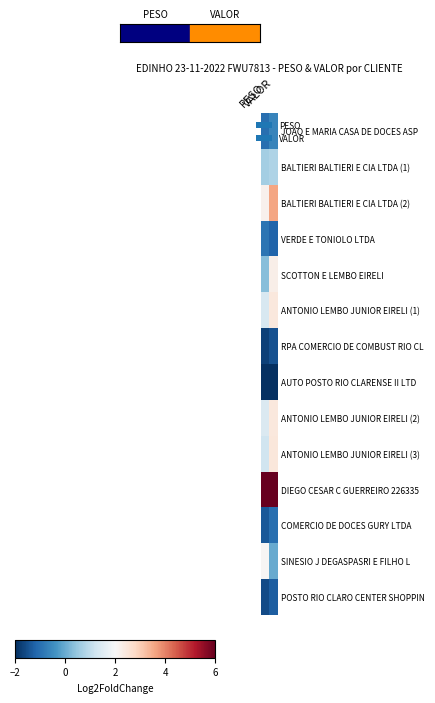

Reading left to right, what are all the values shown in this chart?

JOAO E MARIA CASA DE DOCES ASP: PESO=-1.0	VALOR=-0.7
BALTIERI BALTIERI E CIA LTDA (1): PESO=0.7	VALOR=0.8
BALTIERI BALTIERI E CIA LTDA (2): PESO=2.2	VALOR=3.6
VERDE E TONIOLO LTDA: PESO=-0.9	VALOR=-1.2
SCOTTON E LEMBO EIRELI: PESO=0.3	VALOR=2.2
ANTONIO LEMBO JUNIOR EIRELI (1): PESO=1.4	VALOR=2.4
RPA COMERCIO DE COMBUST RIO CL: PESO=-1.7	VALOR=-1.5
AUTO POSTO RIO CLARENSE II LTD: PESO=-2.0	VALOR=-2.0
ANTONIO LEMBO JUNIOR EIRELI (2): PESO=1.4	VALOR=2.4
ANTONIO LEMBO JUNIOR EIRELI (3): PESO=1.2	VALOR=2.5
DIEGO CESAR C GUERREIRO 226335: PESO=6.0	VALOR=6.0
COMERCIO DE DOCES GURY LTDA: PESO=-1.4	VALOR=-1.0
SINESIO J DEGASPASRI E FILHO L: PESO=2.0	VALOR=-0.0
POSTO RIO CLARO CENTER SHOPPIN: PESO=-1.6	VALOR=-1.3